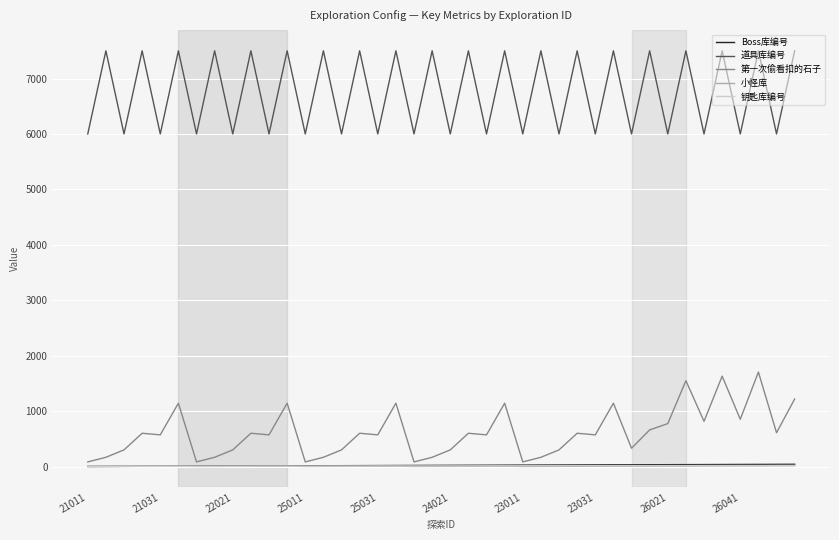

True or false: Boss库编号 and 道具库编号 intersect in this chart.

False